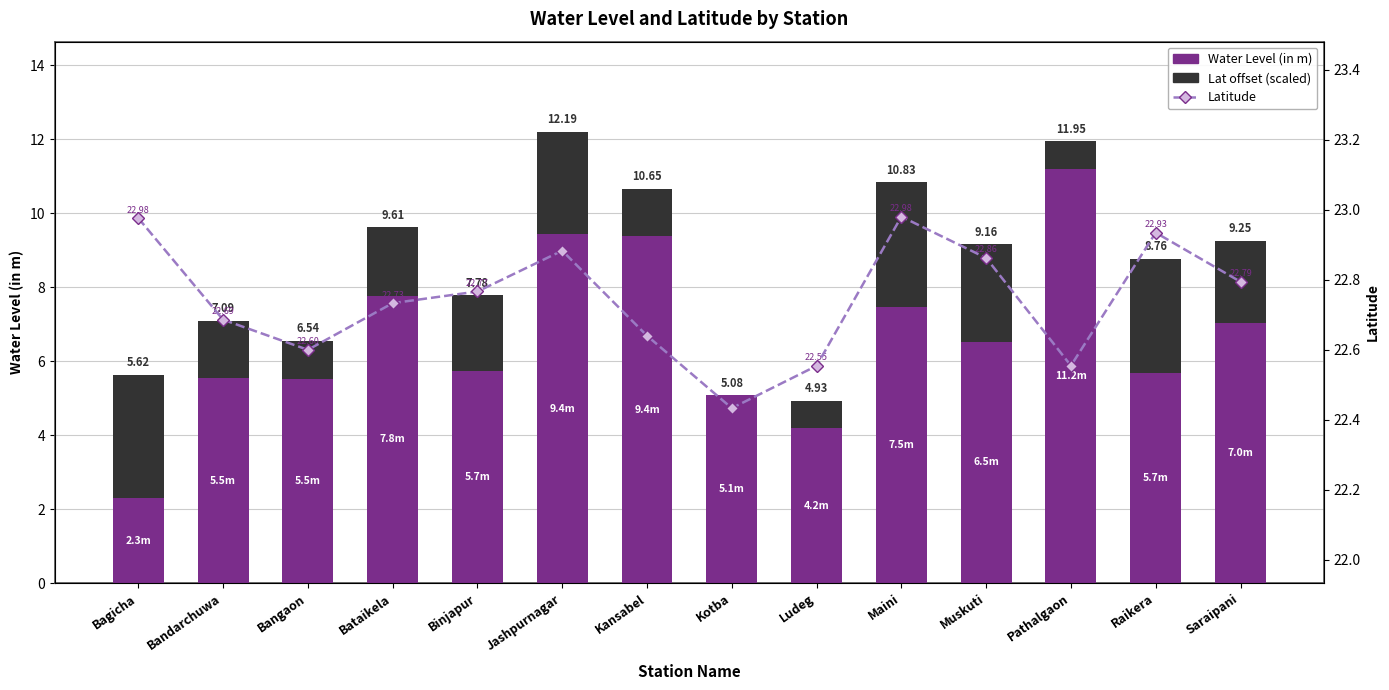

Which series has the largest total across all categories?

Latitude